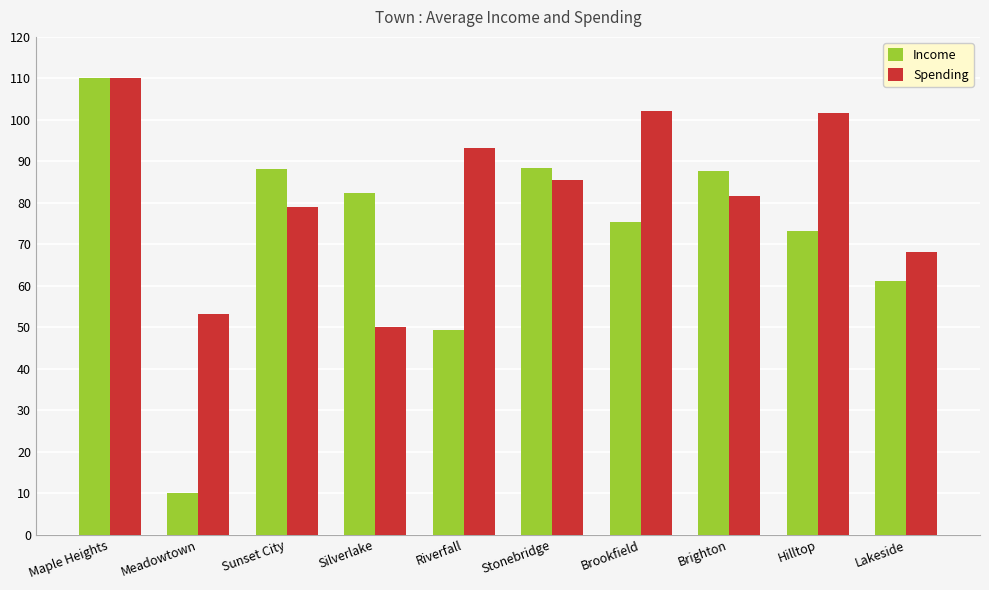

What is the label of the 3rd bar from the right?

Brighton